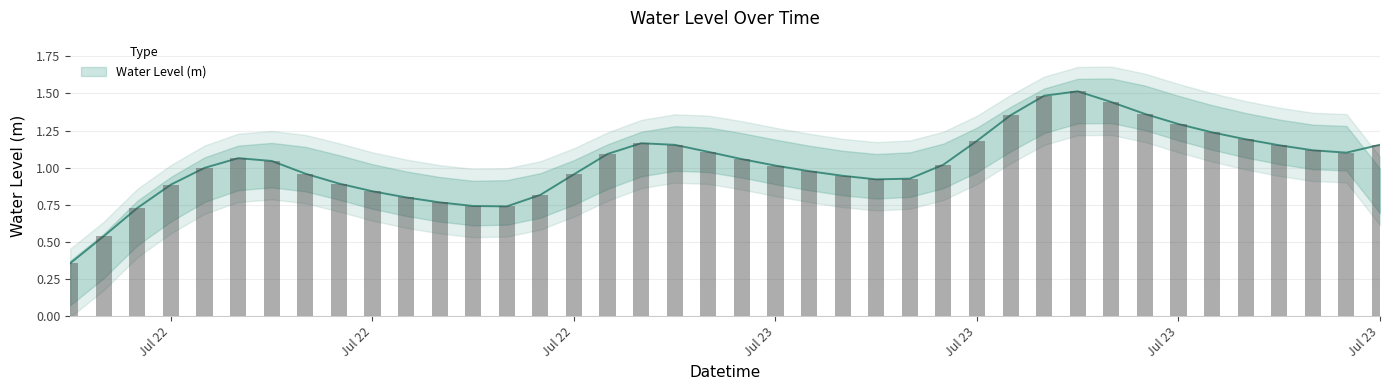

The value at Jul 23 is 1.4. True or false?

False